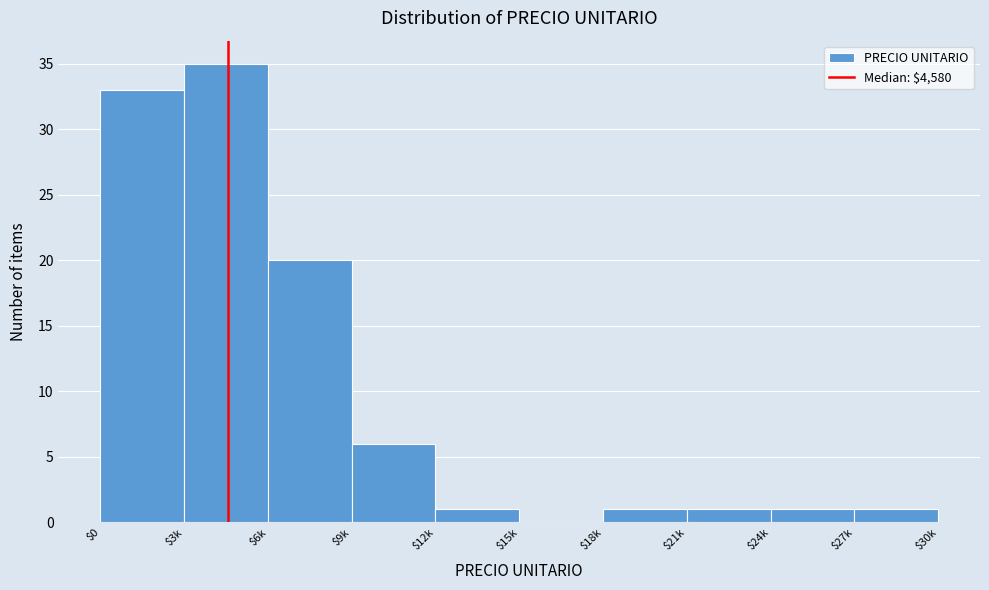

What is the sum of all values?

99